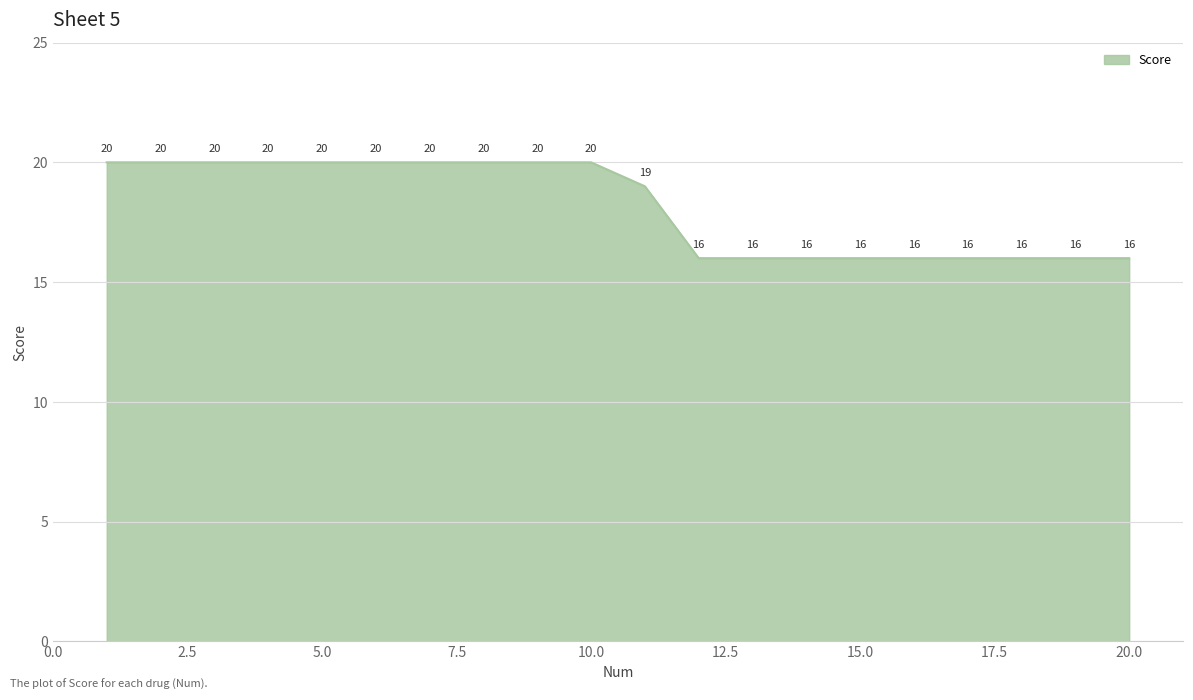

What is the difference between the maximum and minimum values?

4